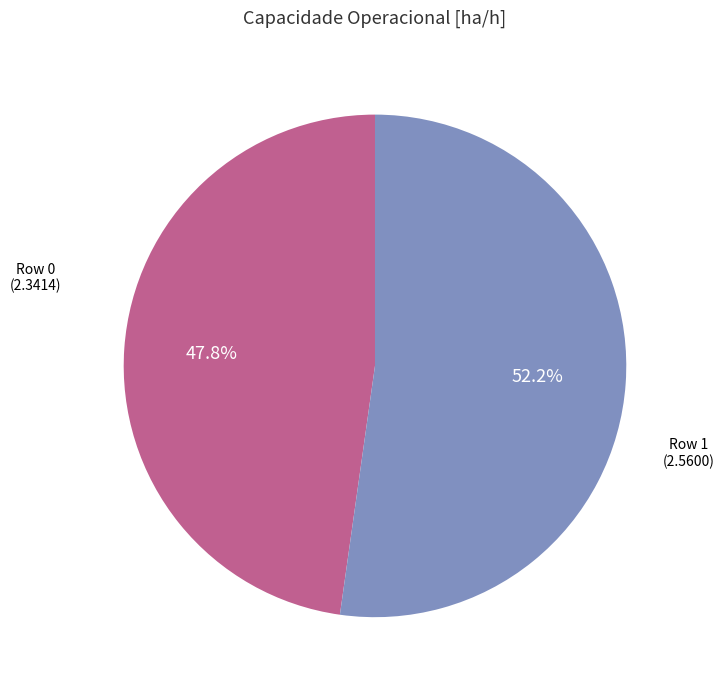

Count the number of slices in the pie.

2